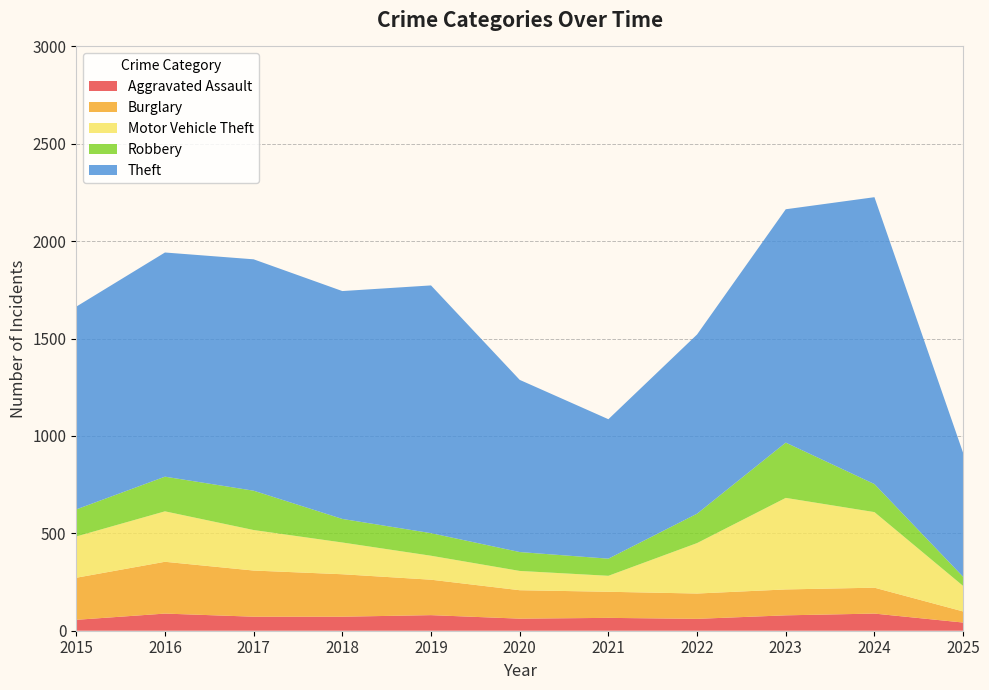

Reading right to left, what are all the values shown in this chart?

Aggravated Assault: 42	88	79	61	66	62	80	72	72	88	56
Burglary: 57	133	133	130	134	146	182	218	237	266	216
Motor Vehicle Theft: 131	388	470	259	82	99	123	163	208	259	212
Robbery: 47	144	284	151	88	97	116	121	202	178	139
Theft: 636	1473	1198	920	716	884	1272	1170	1188	1151	1041